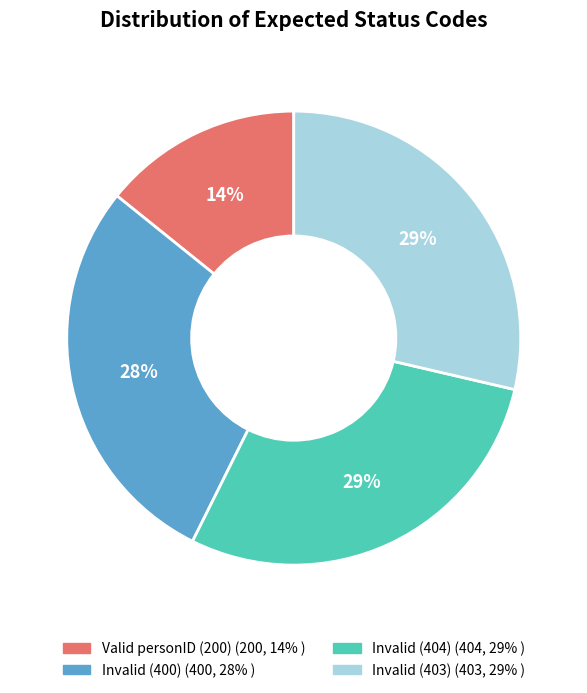

What percentage is the Invalid (400) slice, to the nearest percent?

28%